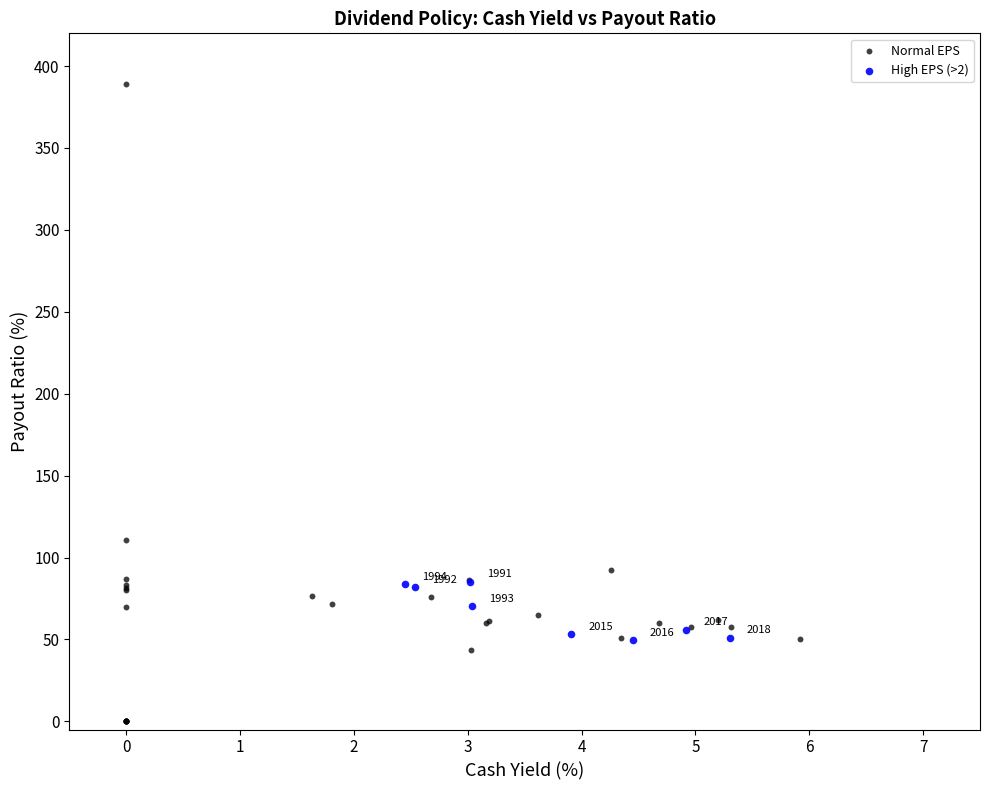

Which series contains the lowest Y value?

Normal EPS